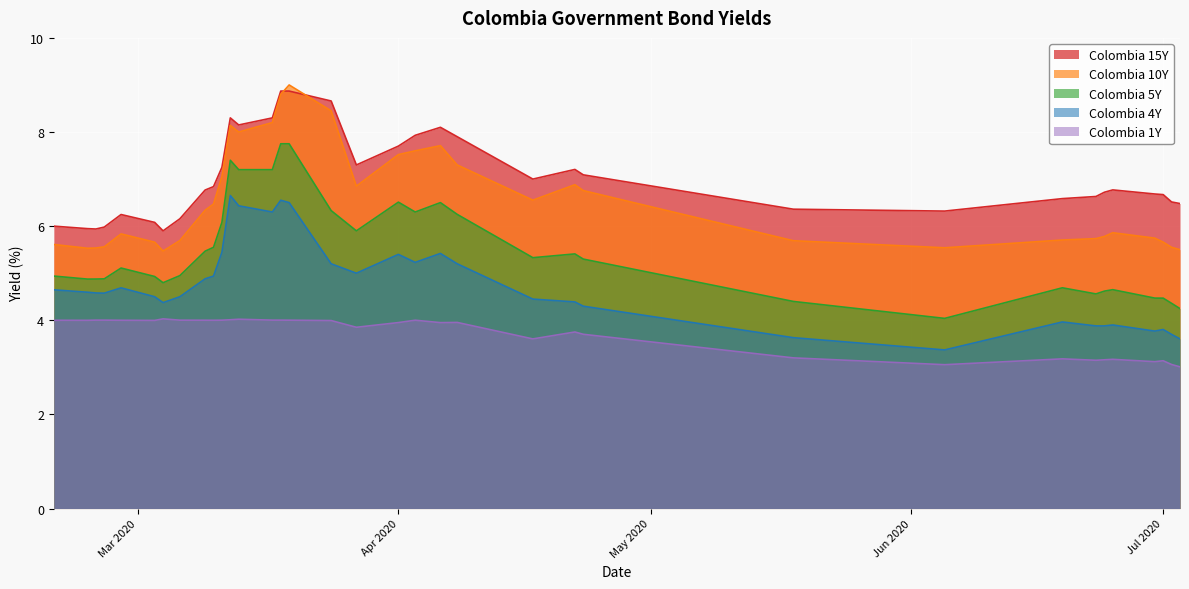

Count the number of data series in this chart.

5